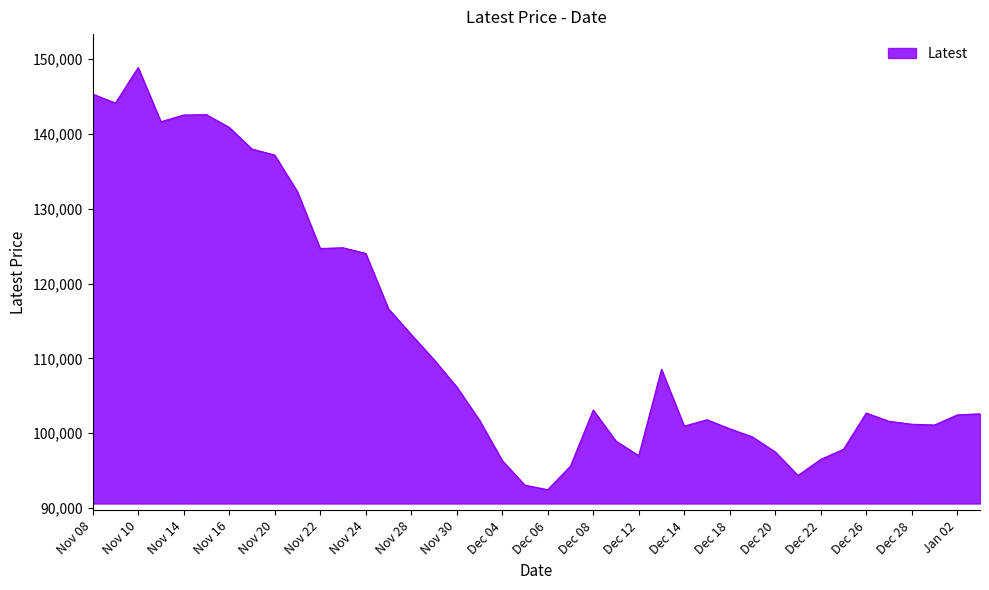

What is the smallest value displayed?

92450